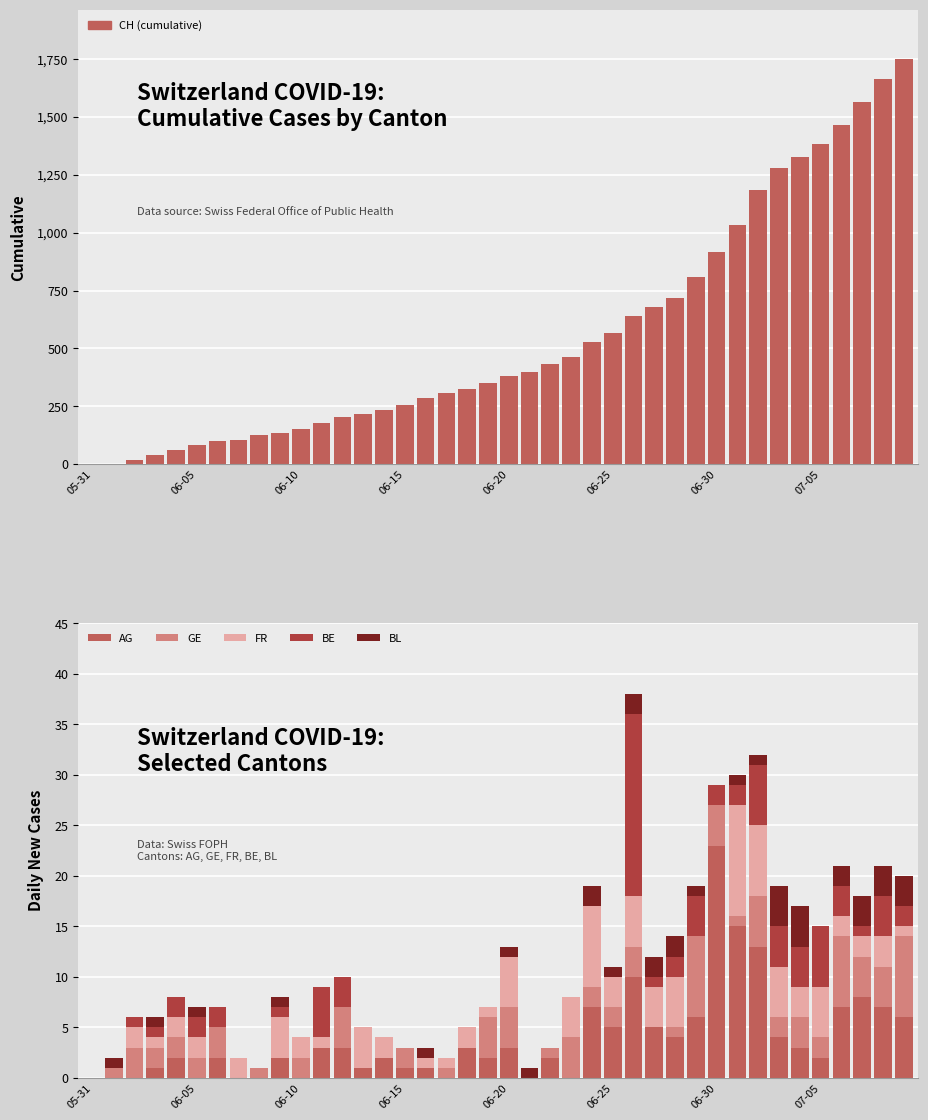

Reading left to right, transcribe all the data shown in this chart.

CH (cumulative): 0	3	20	38	62	84	99	107	125	136	154	178	206	217	234	258	285	309	324	353	382	398	431	462	528	569	639	679	720	809	915	1035	1183	1279	1328	1385	1465	1563	1664	1752
AG: 0	0	0	1	2	0	2	0	0	2	0	3	3	1	2	1	1	0	3	2	3	0	2	0	7	5	10	5	4	6	23	15	13	4	3	2	7	8	7	6
GE: 0	1	3	2	2	2	3	0	1	0	2	0	4	0	0	2	0	1	0	4	4	0	1	4	2	2	3	0	1	8	4	1	5	2	3	2	7	4	4	8
FR: 0	0	2	1	2	2	0	2	0	4	2	1	0	4	2	0	1	1	2	1	5	0	0	4	8	3	5	4	5	0	0	11	7	5	3	5	2	2	3	1
BE: 0	0	1	1	2	2	2	0	0	1	0	5	3	0	0	0	0	0	0	0	0	0	0	0	0	0	18	1	2	4	2	2	6	4	4	6	3	1	4	2
BL: 0	1	0	1	0	1	0	0	0	1	0	0	0	0	0	0	1	0	0	0	1	1	0	0	2	1	2	2	2	1	0	1	1	4	4	0	2	3	3	3